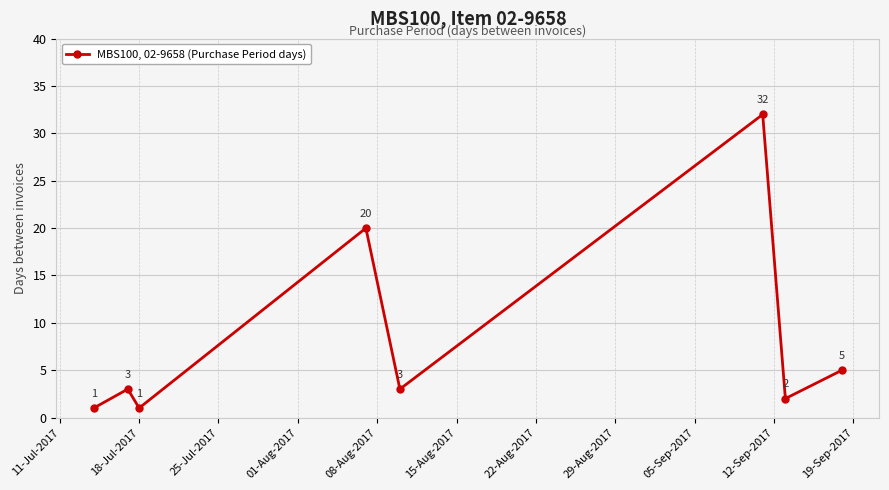

What is the maximum value shown in the chart?

32